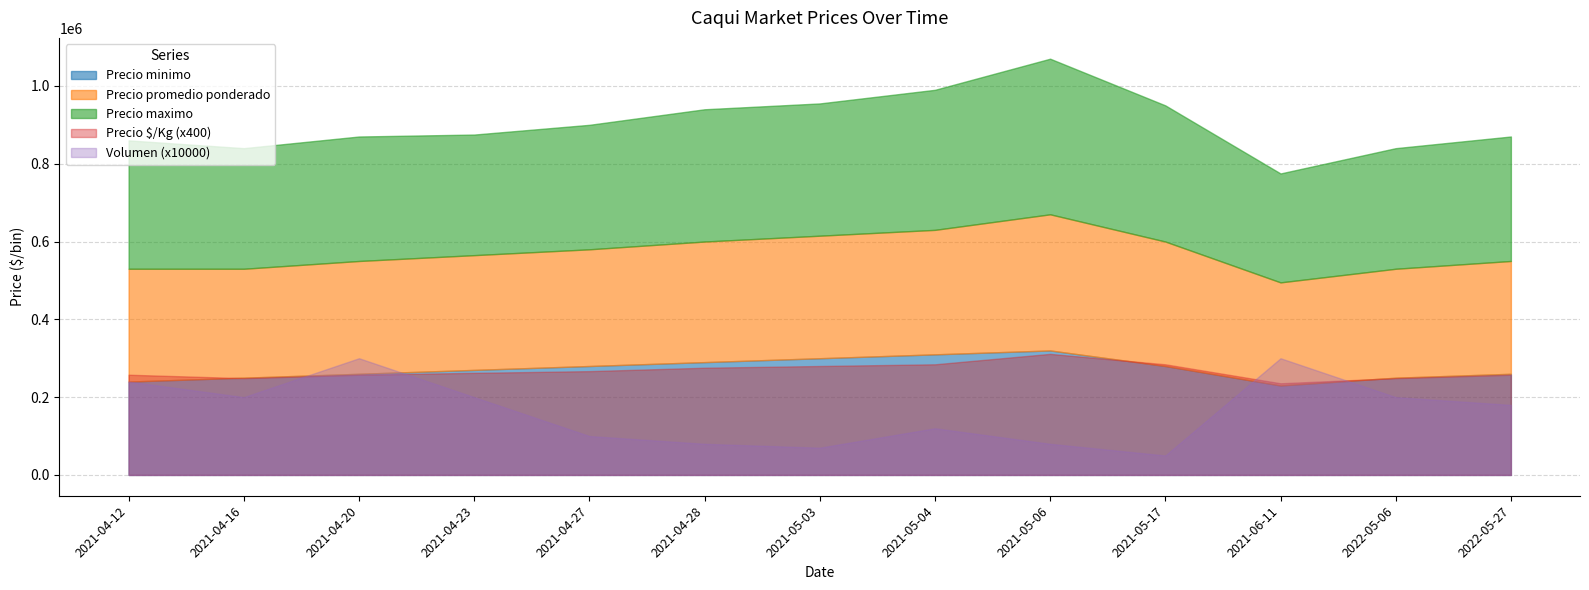

What are all the series names shown in the legend?

Precio minimo, Precio promedio ponderado, Precio maximo, Precio $/Kg, Volumen